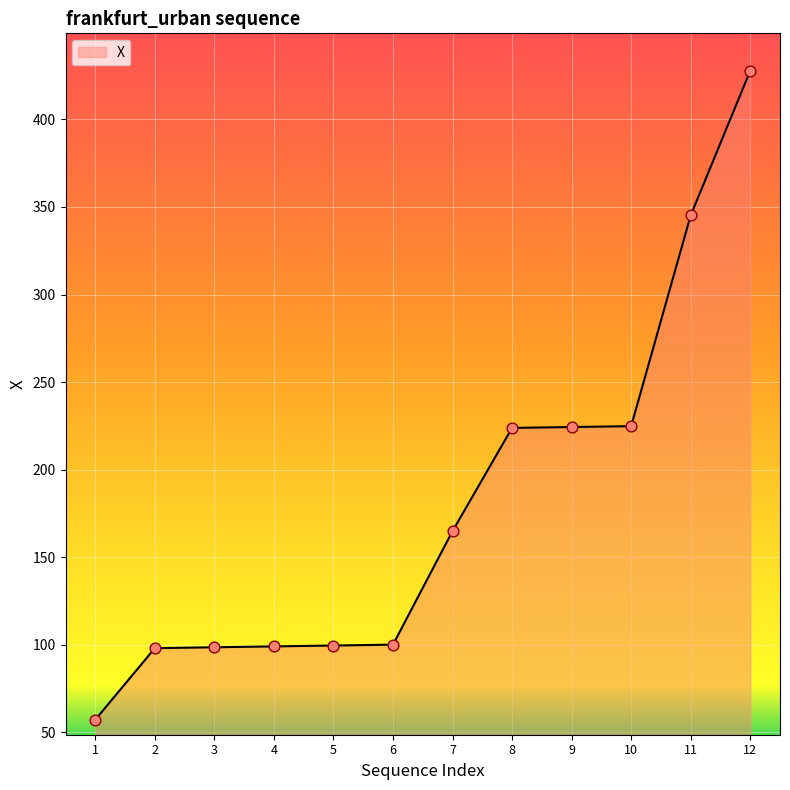

What is the change in value from 3 to 7?

+66.3